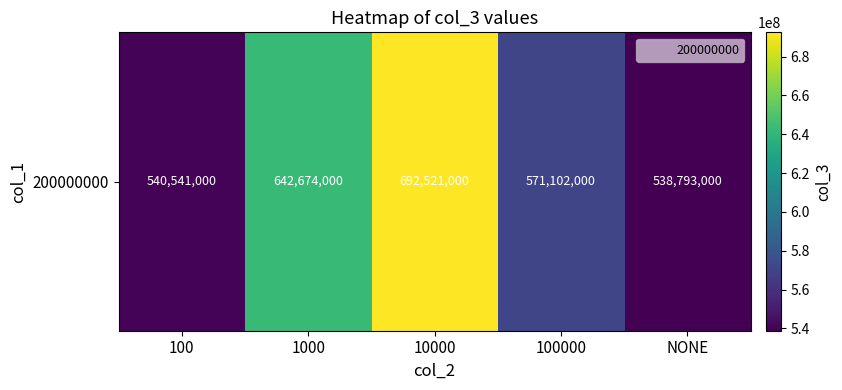

What is the ratio of the value at NONE to the value at 1000?

0.8